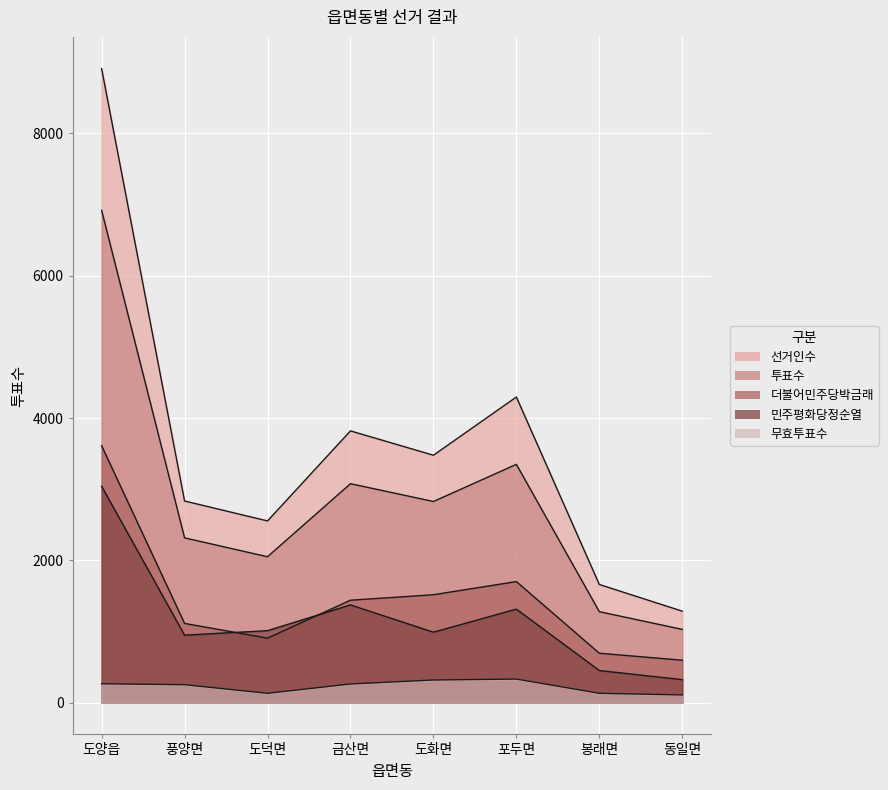

At which label is 더불어민주당박금래 closest to 2103?

포두면